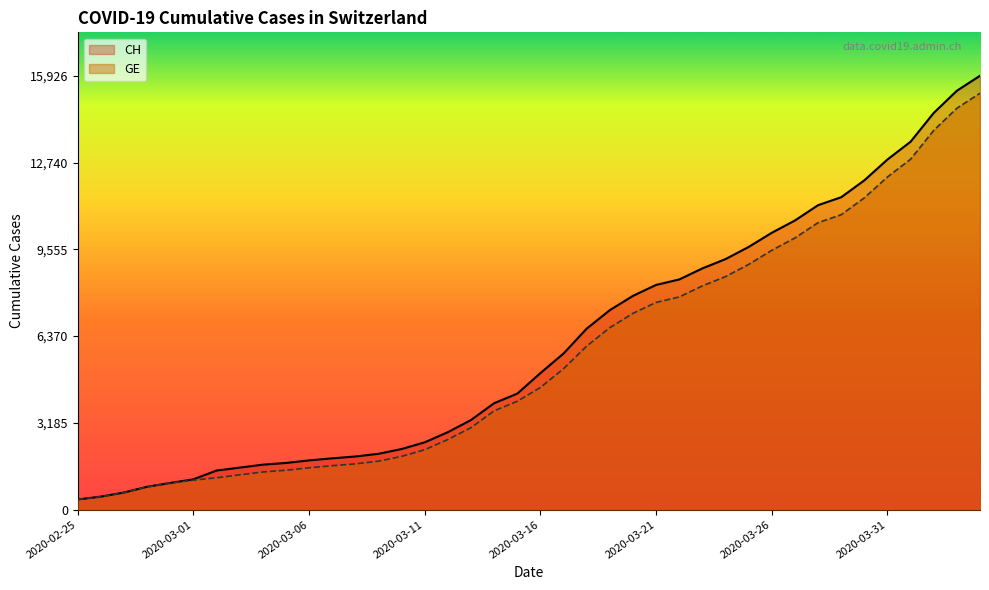

The value of CH at 2020-03-15 is 4259. True or false?

True